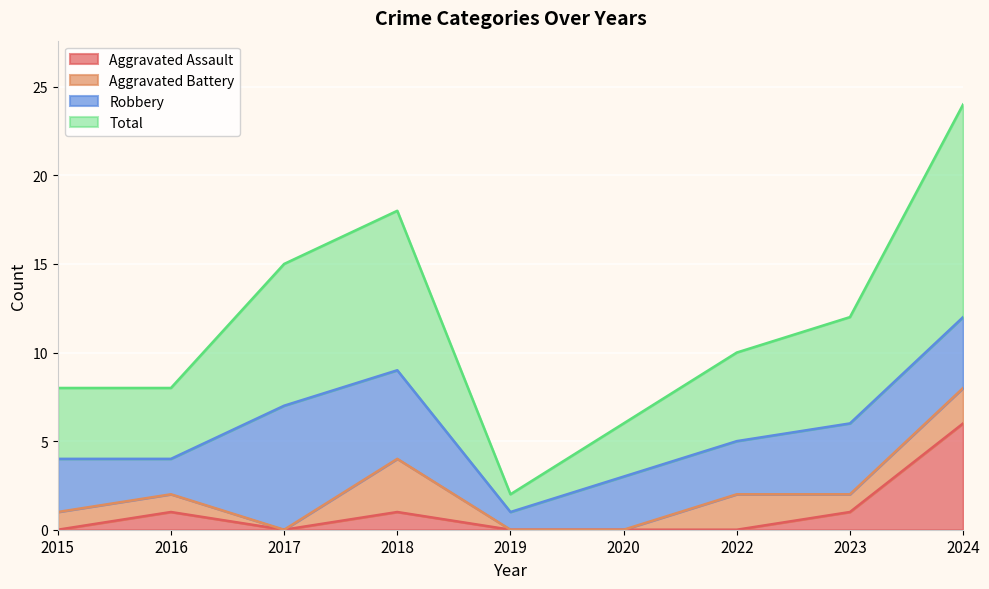

True or false: Aggravated Assault and Total cross at least once.

False